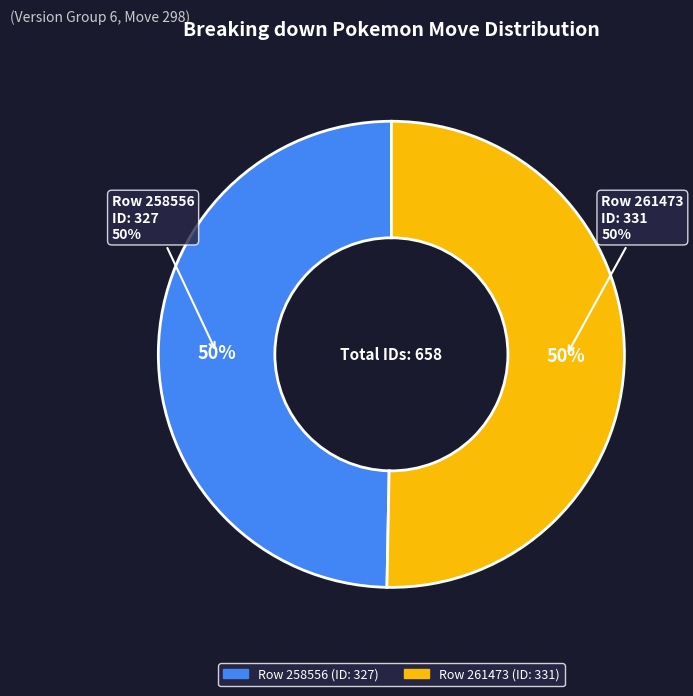

To the nearest percent, what is the average slice percentage?

50%